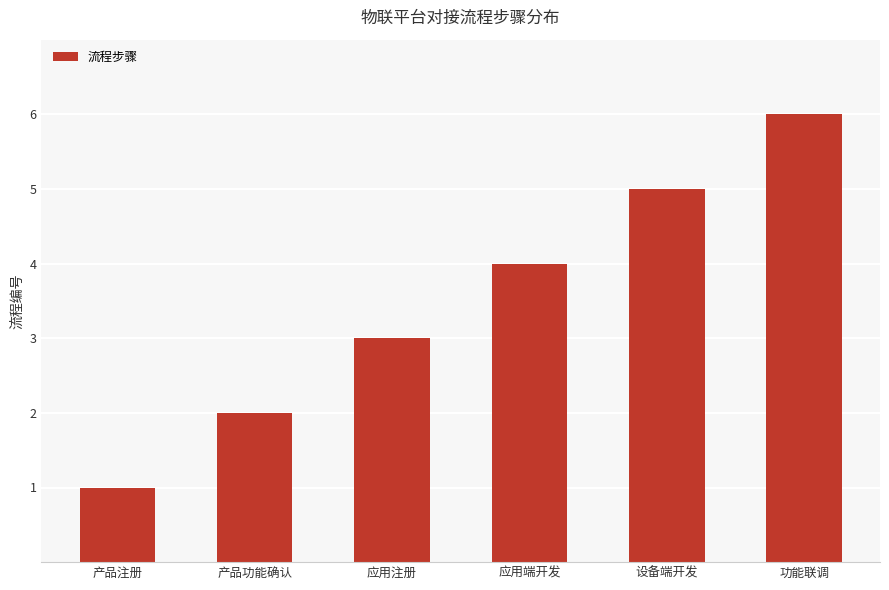

At which category does the chart reach its minimum across all series?

产品注册